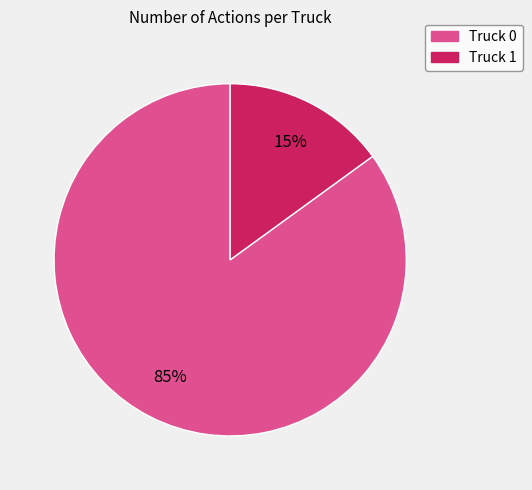

Does Truck 1 represent more than half of the total?

No